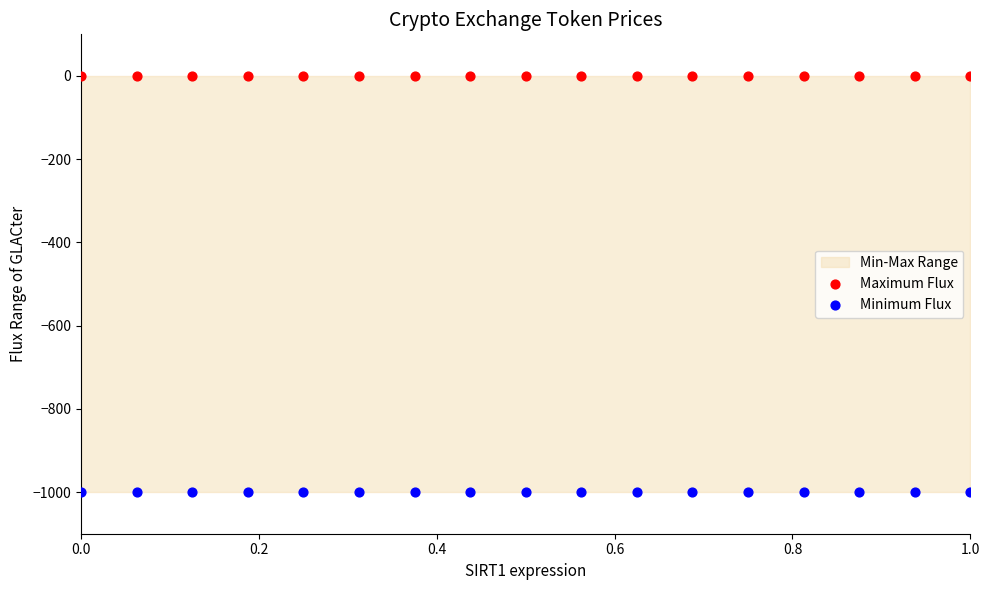

Which series reaches the maximum Y coordinate?

Maximum Flux